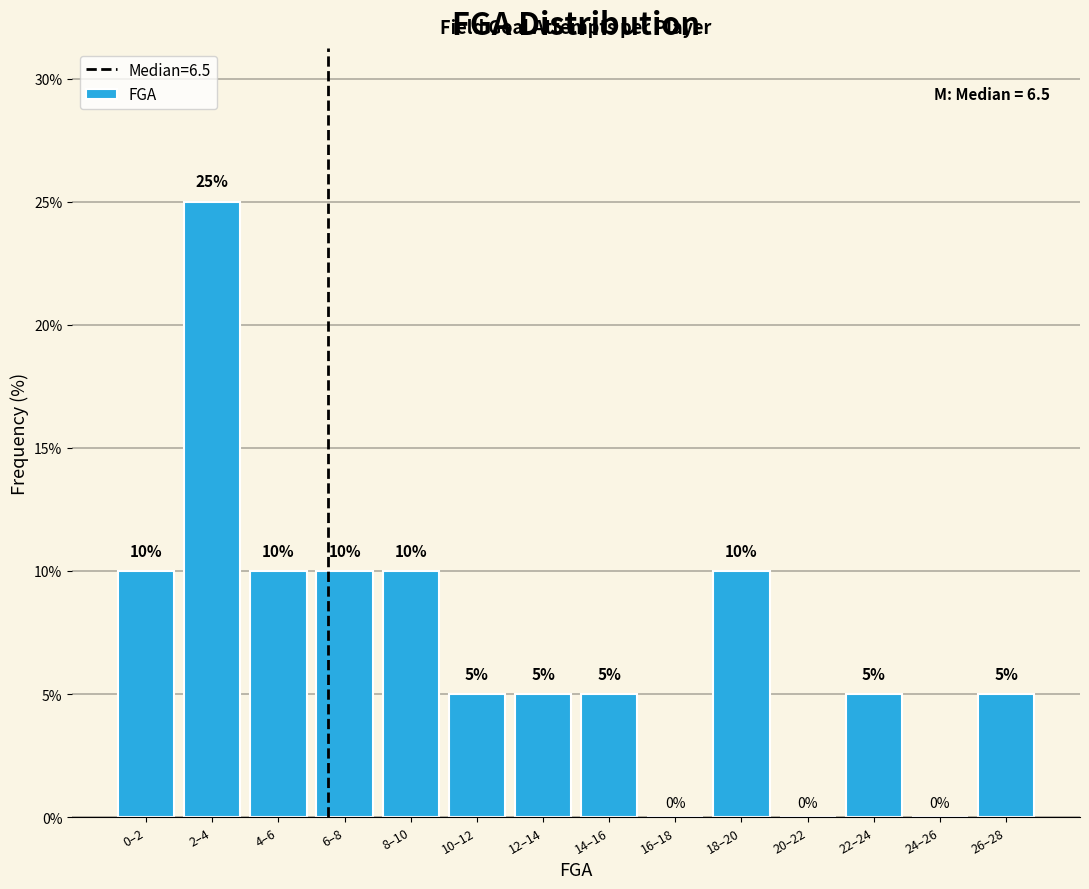

Reading left to right, what are all the values shown in this chart?

0–2=10	2–4=25	4–6=10	6–8=10	8–10=10	10–12=5	12–14=5	14–16=5	16–18=0	18–20=10	20–22=0	22–24=5	24–26=0	26–28=5